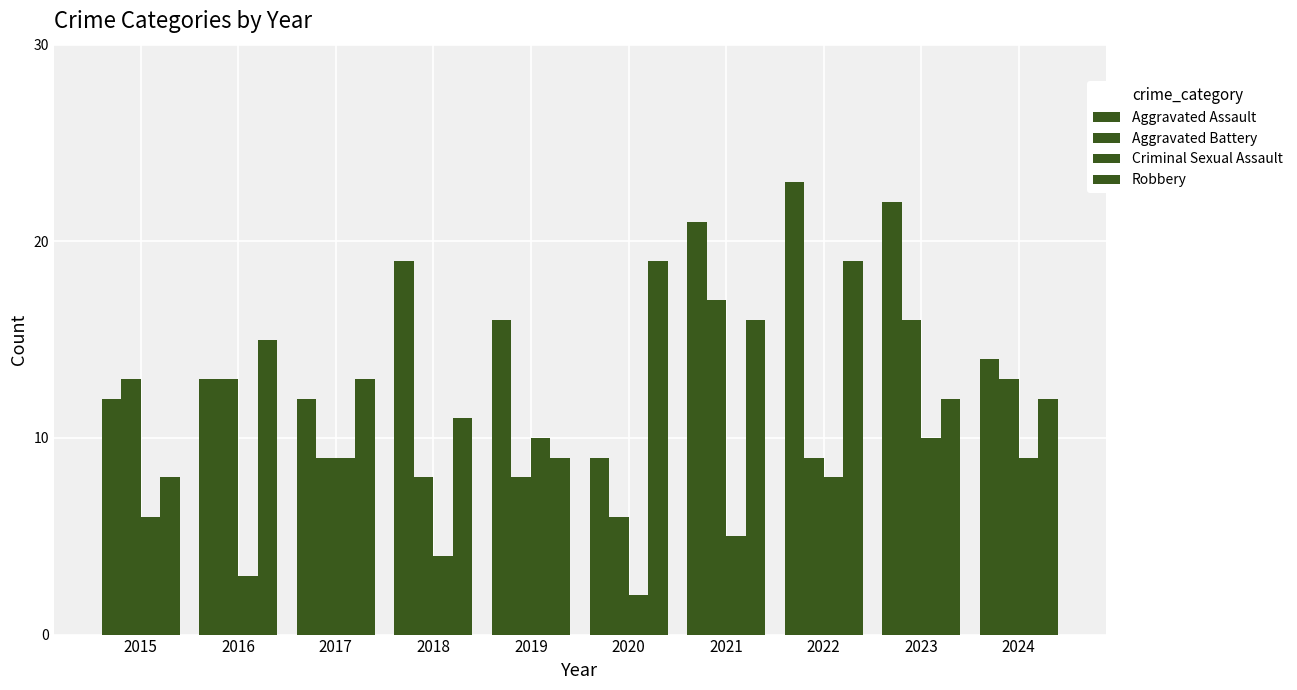

Rank the series by their maximum value, from lowest to highest.

Criminal Sexual Assault, Aggravated Battery, Robbery, Aggravated Assault